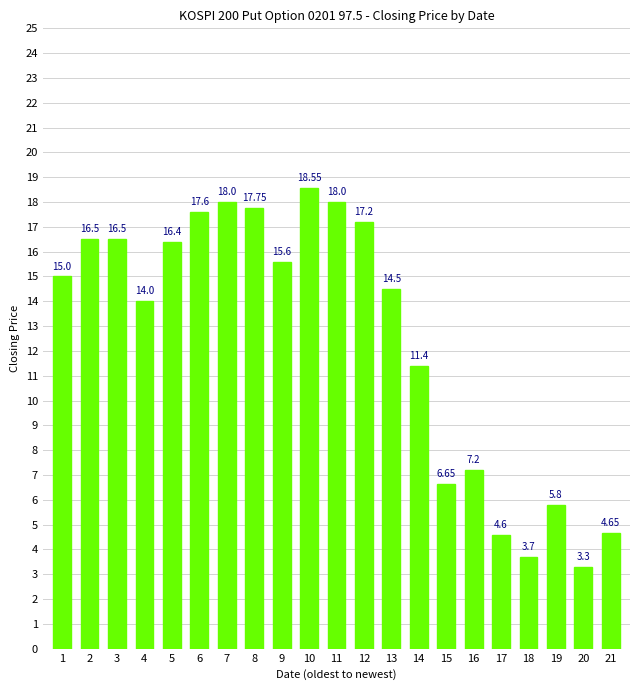

Between 14 and 21, which is larger?

14